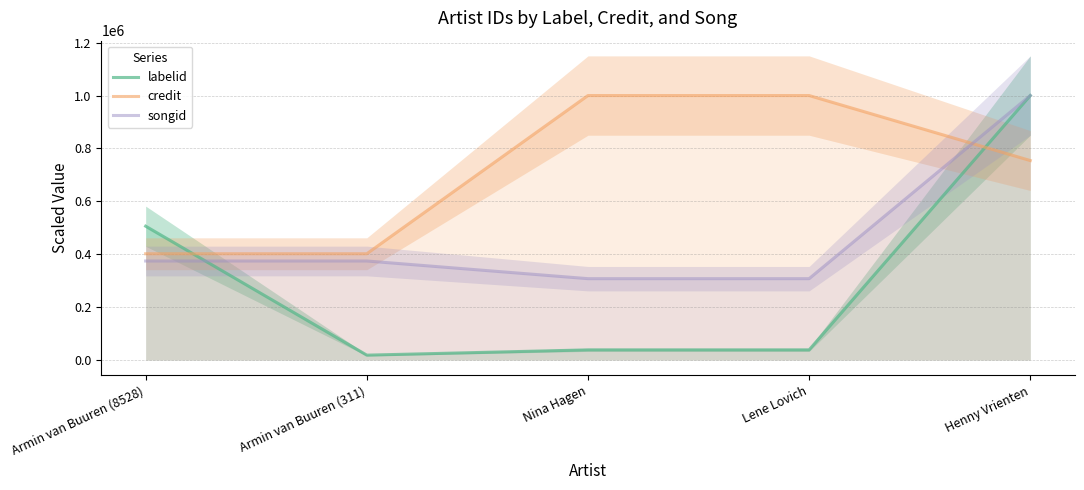

Is the value of labelid at Nina Hagen greater than the value of credit at Armin van Buuren (8528)?

No